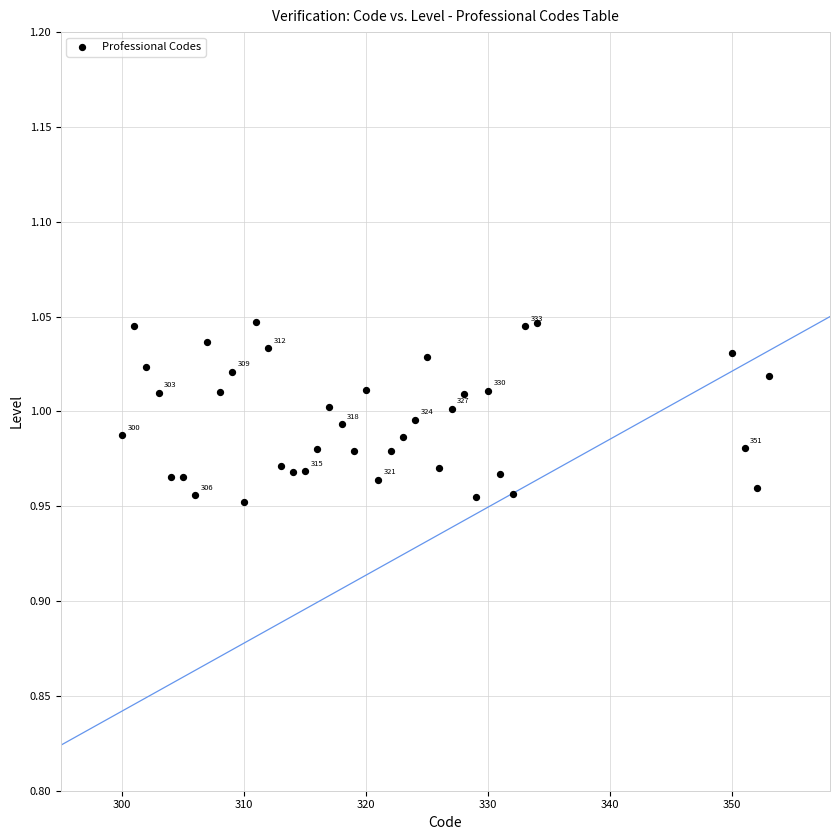

What is the range of X values (max minus min)?

53.0